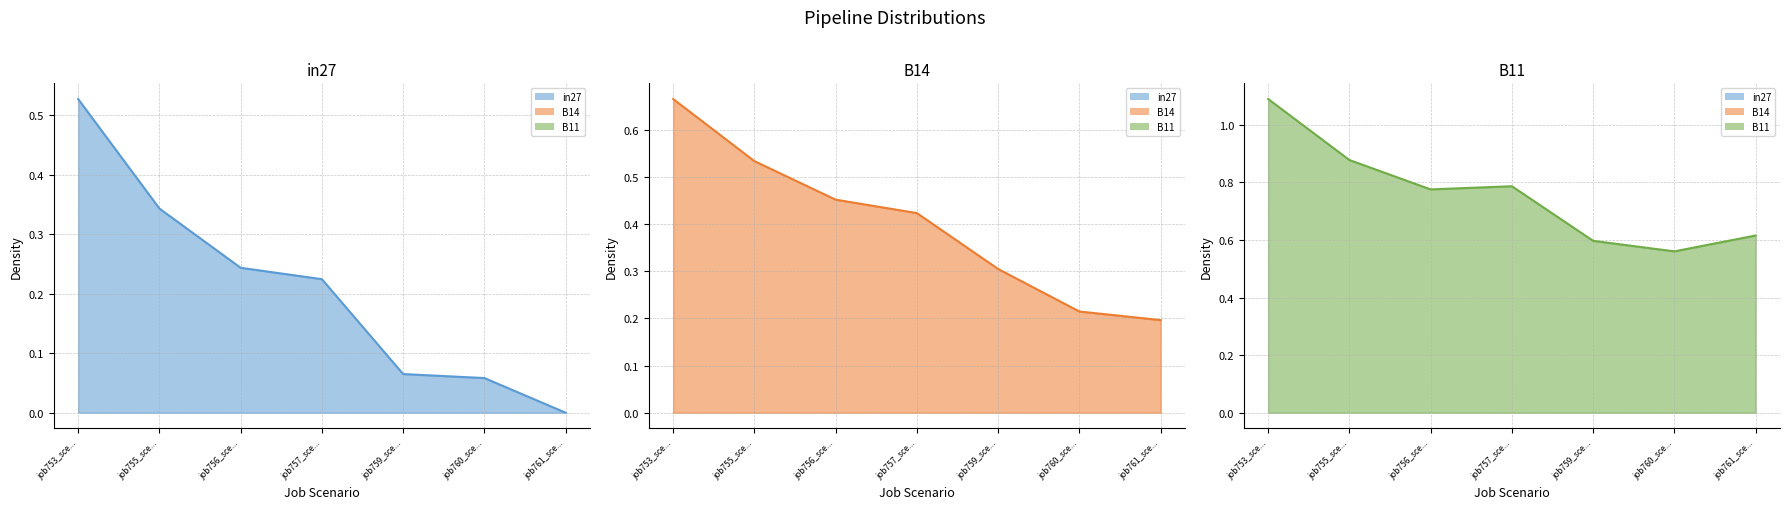

True or false: B11 has a value of 1.1 at job761_sce....

False